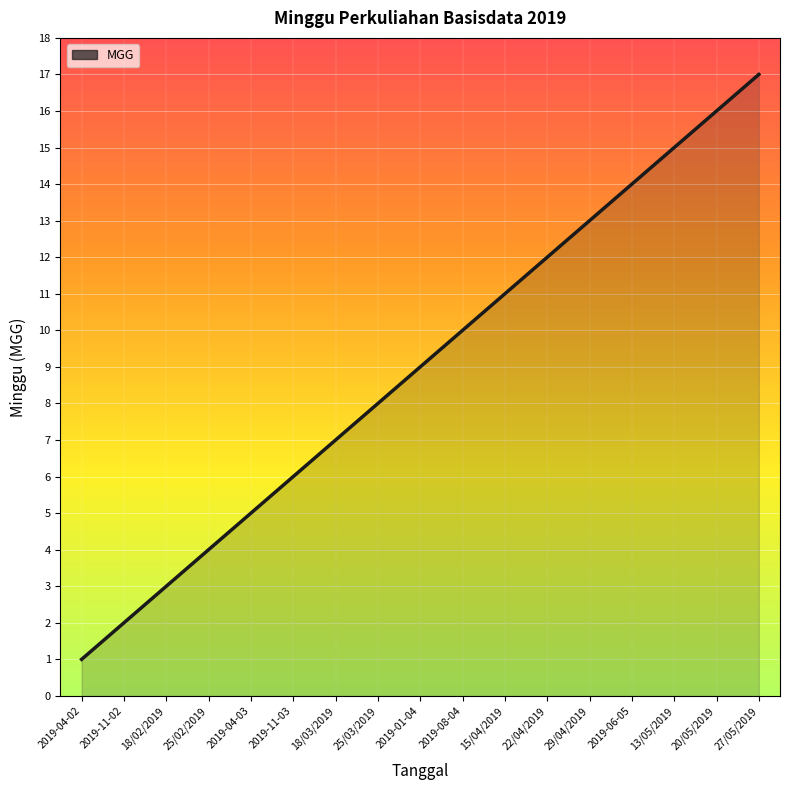

What is the sum of the values at 18/02/2019 and 13/05/2019?

18